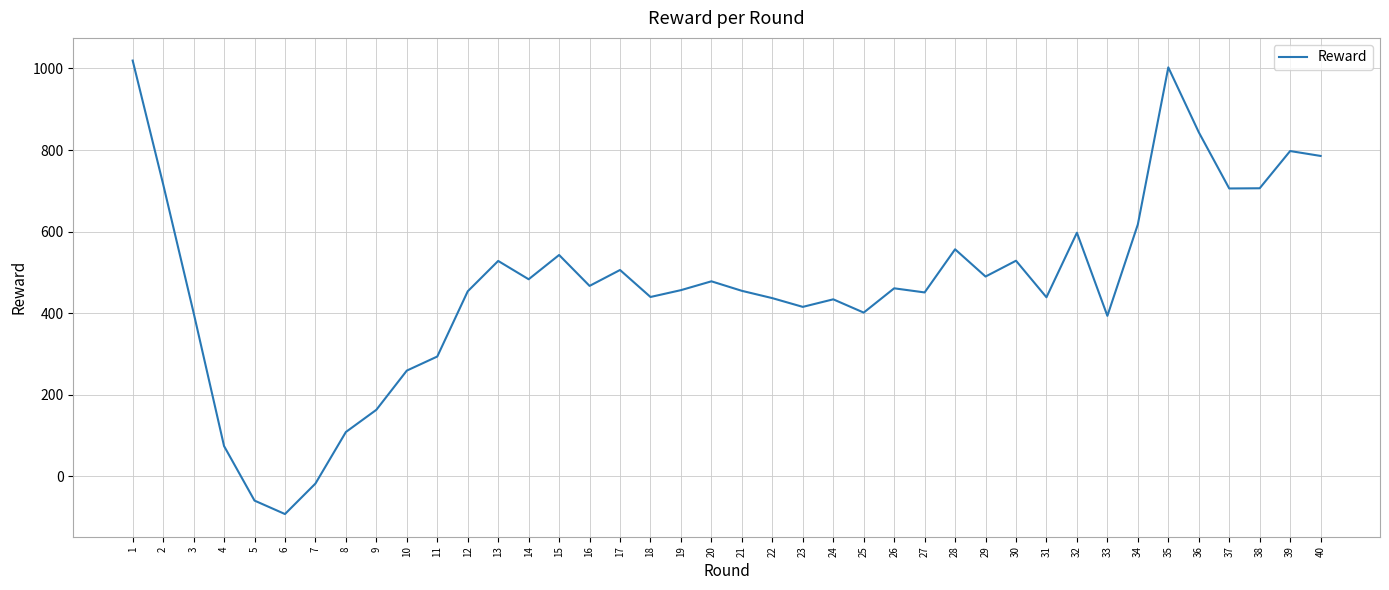

How many values are below zero?

3